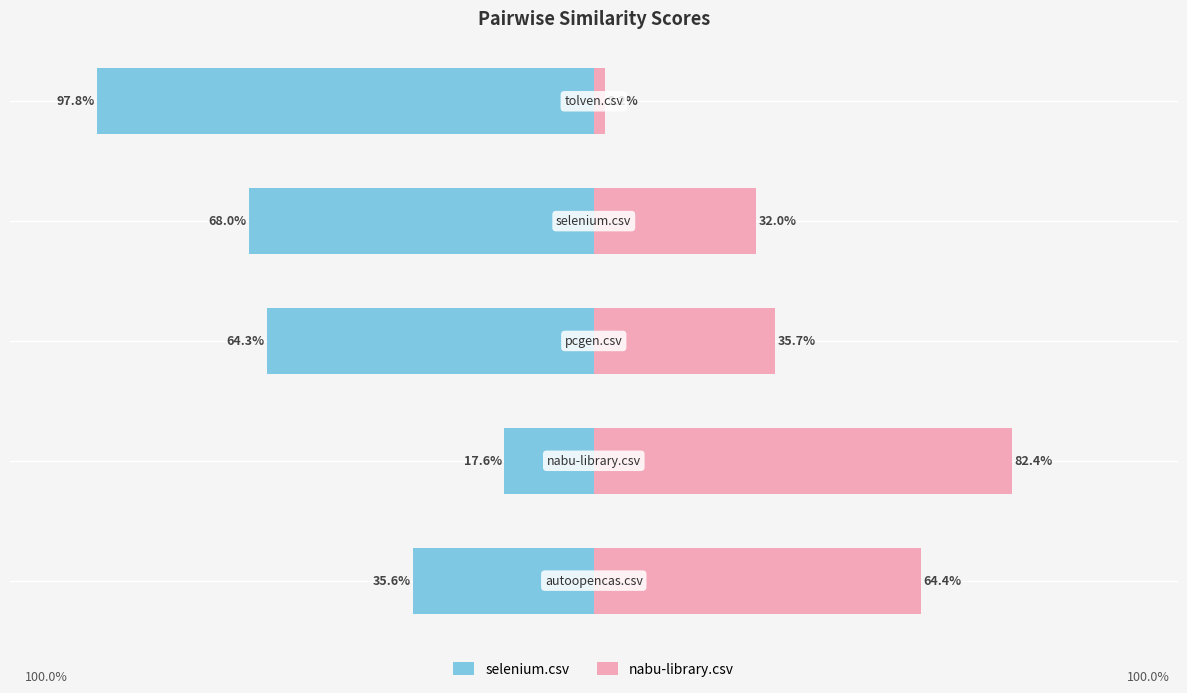

How many data points in nabu-library.csv are above 35?

3